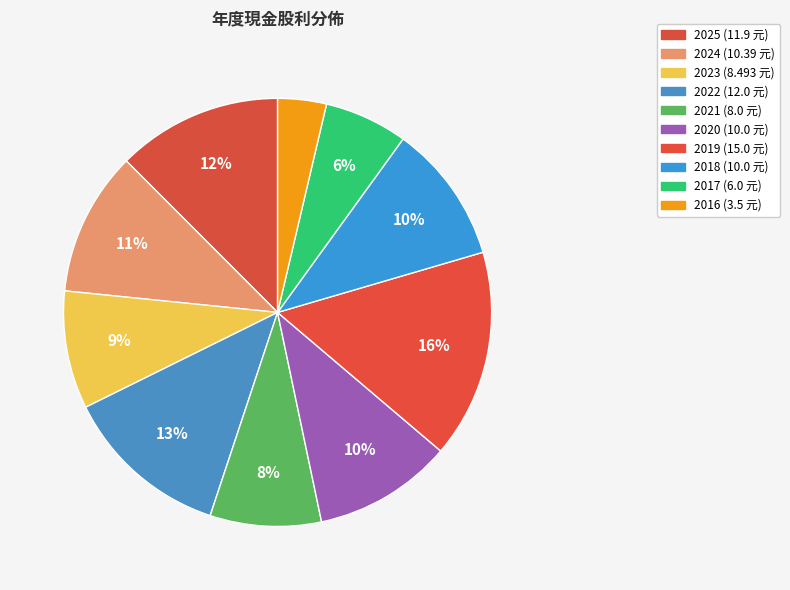

How much of the chart is everything except 2025?

87.5%